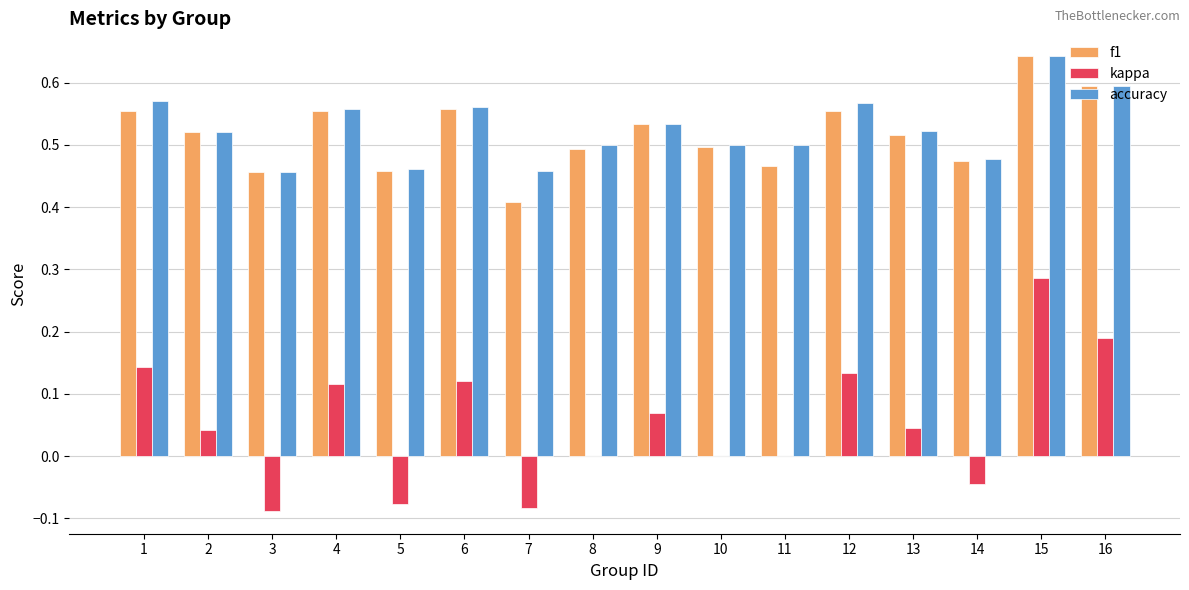

The value of accuracy at 8 is 0.5. True or false?

True